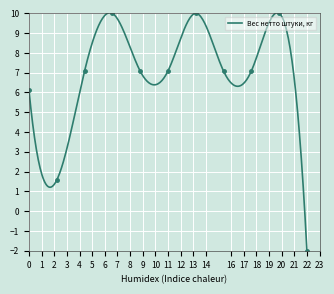

Which category has the lowest value in the Вес нетто штуки, кг series?

22